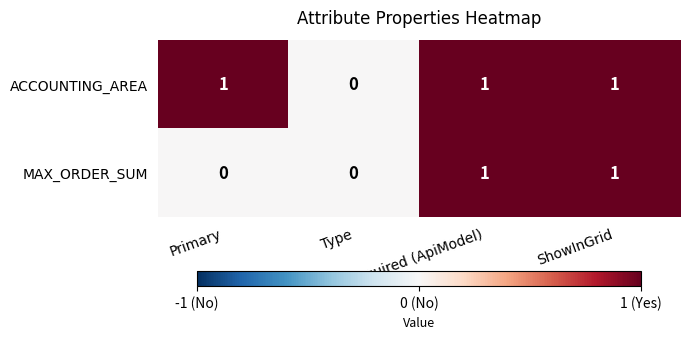

The value of ACCOUNTING_AREA at Primary is 2. True or false?

False